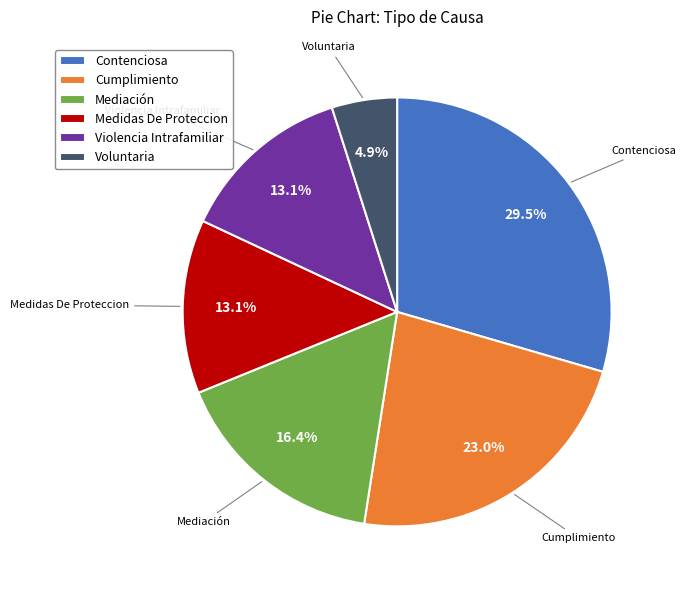

Approximately how many times larger is the value at Medidas De Proteccion compared to Violencia Intrafamiliar?

1.0